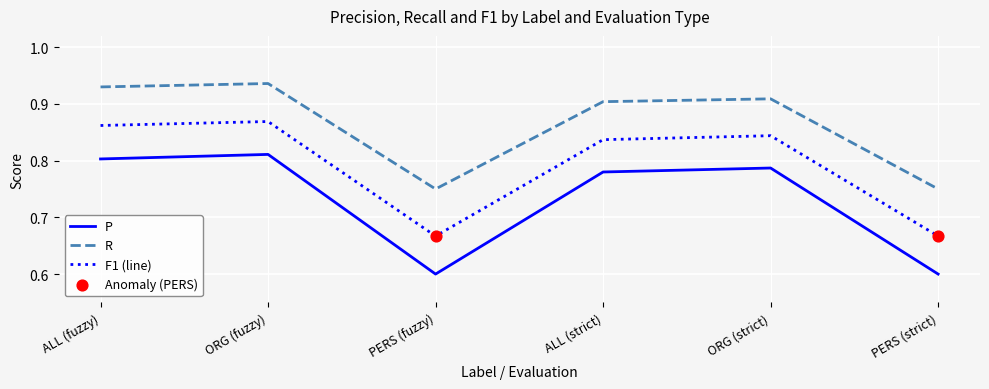

At how many categories does at least one series exceed 0?

6